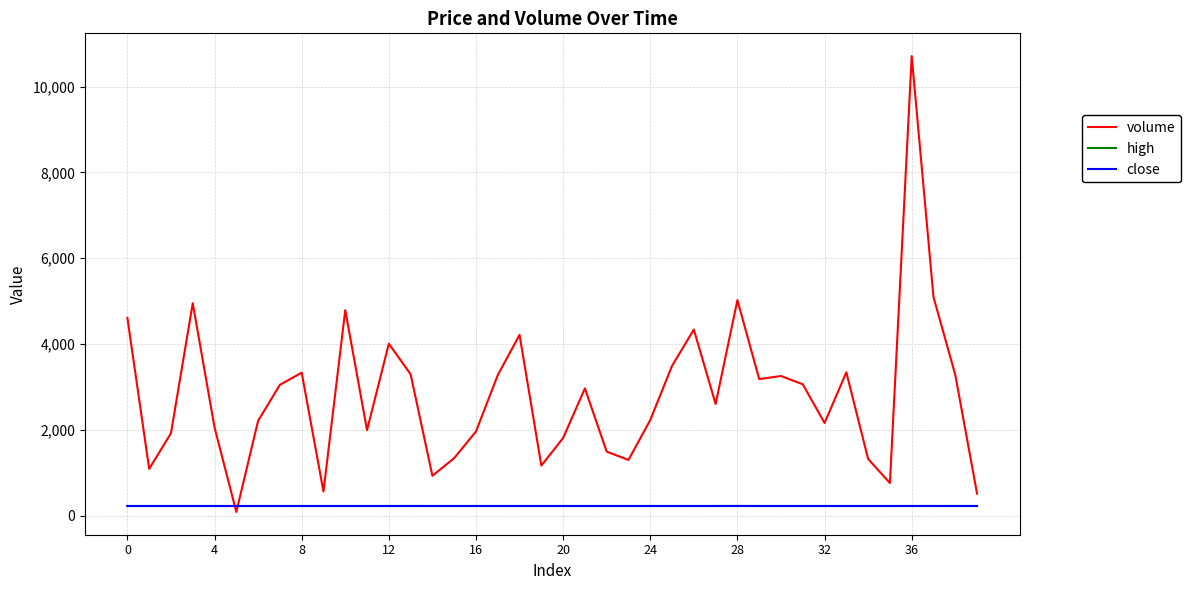

How many times do volume and close cross each other?

2